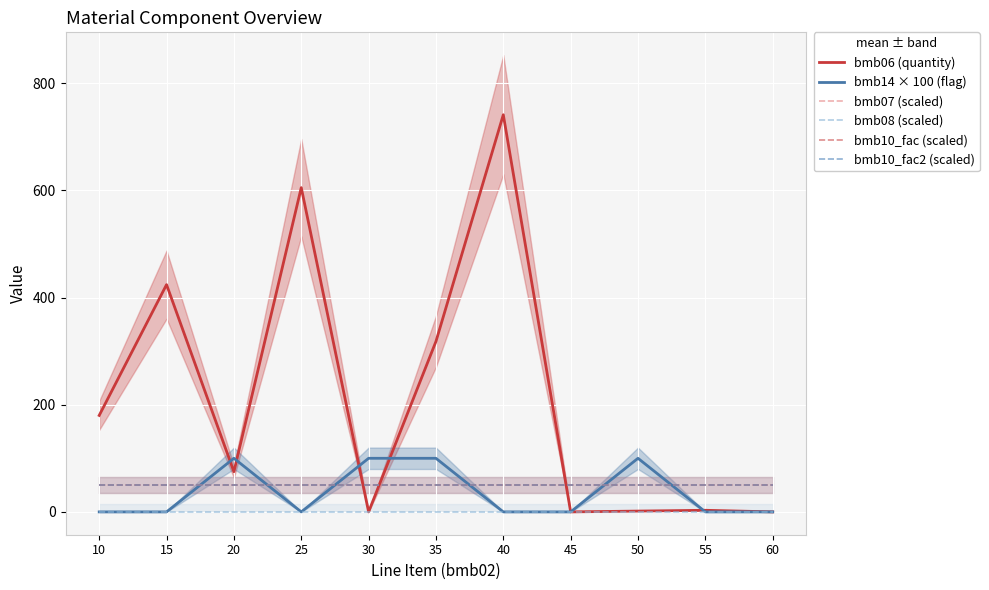

Between 25 and 20, which is larger?

25